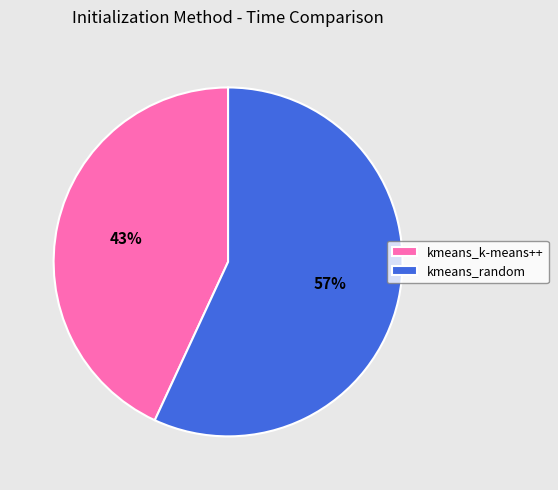

Which category has the biggest portion of the pie?

kmeans_random